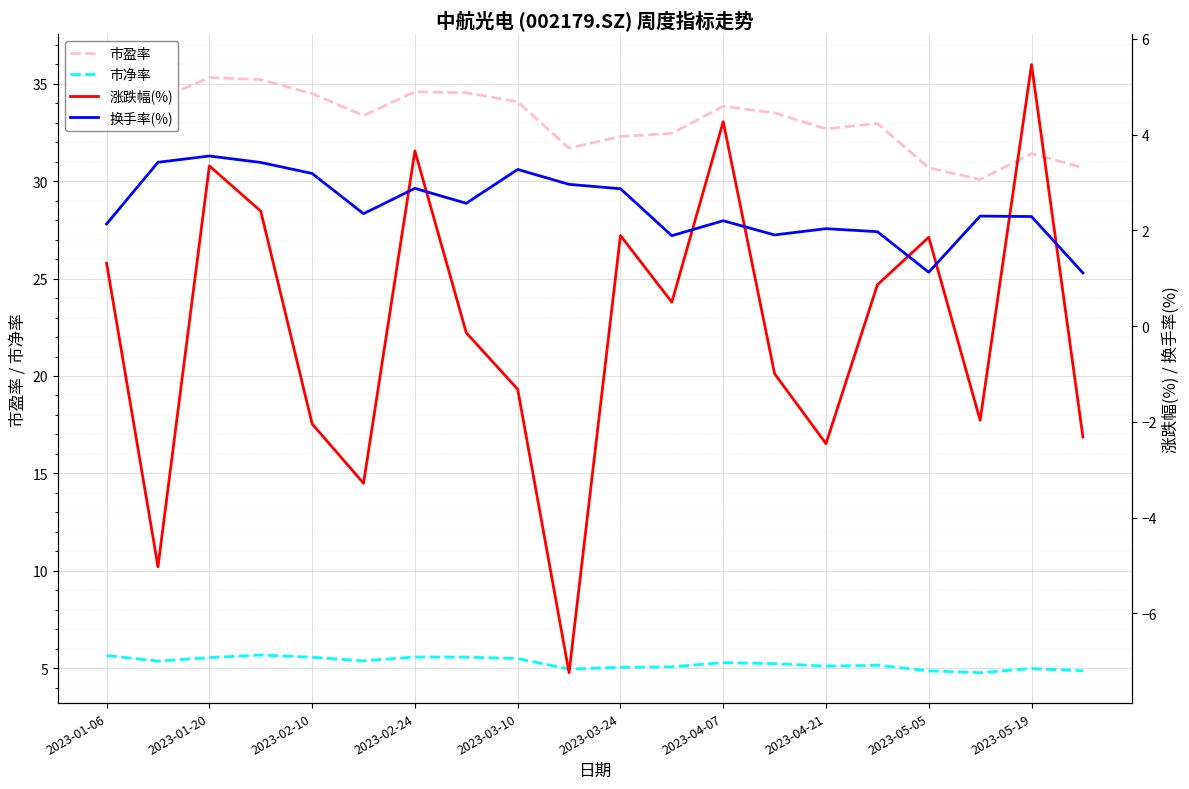

What is the maximum value for 市净率?

5.7